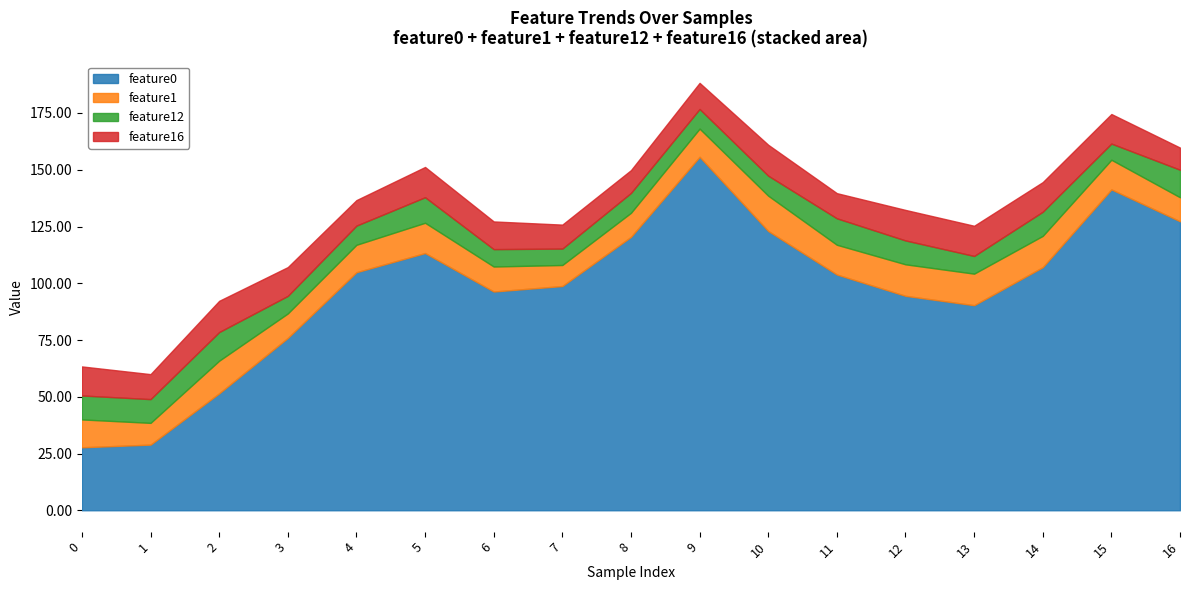

At which category does feature1 reach its first local peak?

2